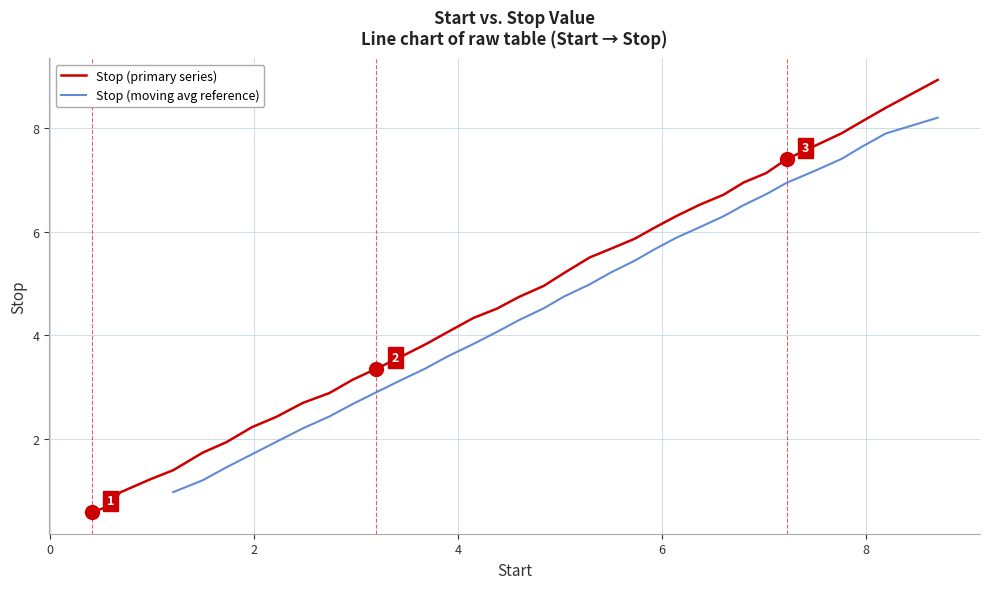

Rank the categories by value from lowest to highest.

0.41, 0.58, 0.69, 0.98, 1.21, 1.5, 1.73, 1.98, 2.22, 2.48, 2.74, 2.97, 3.2, 3.44, 3.68, 3.9, 4.15, 4.38, 4.6, 4.84, 5.04, 5.29, 5.5, 5.73, 5.93, 6.14, 6.37, 6.6, 6.8, 7.02, 7.22, 7.49, 7.76, 7.96, 8.19, 8.7